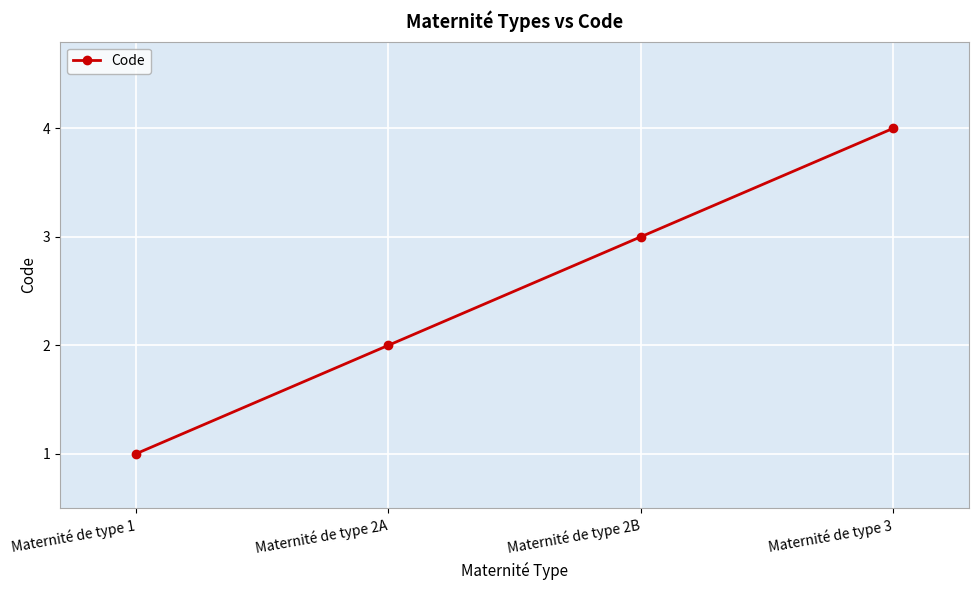

What is the label of the 3rd point from the right?

Maternité de type 2A